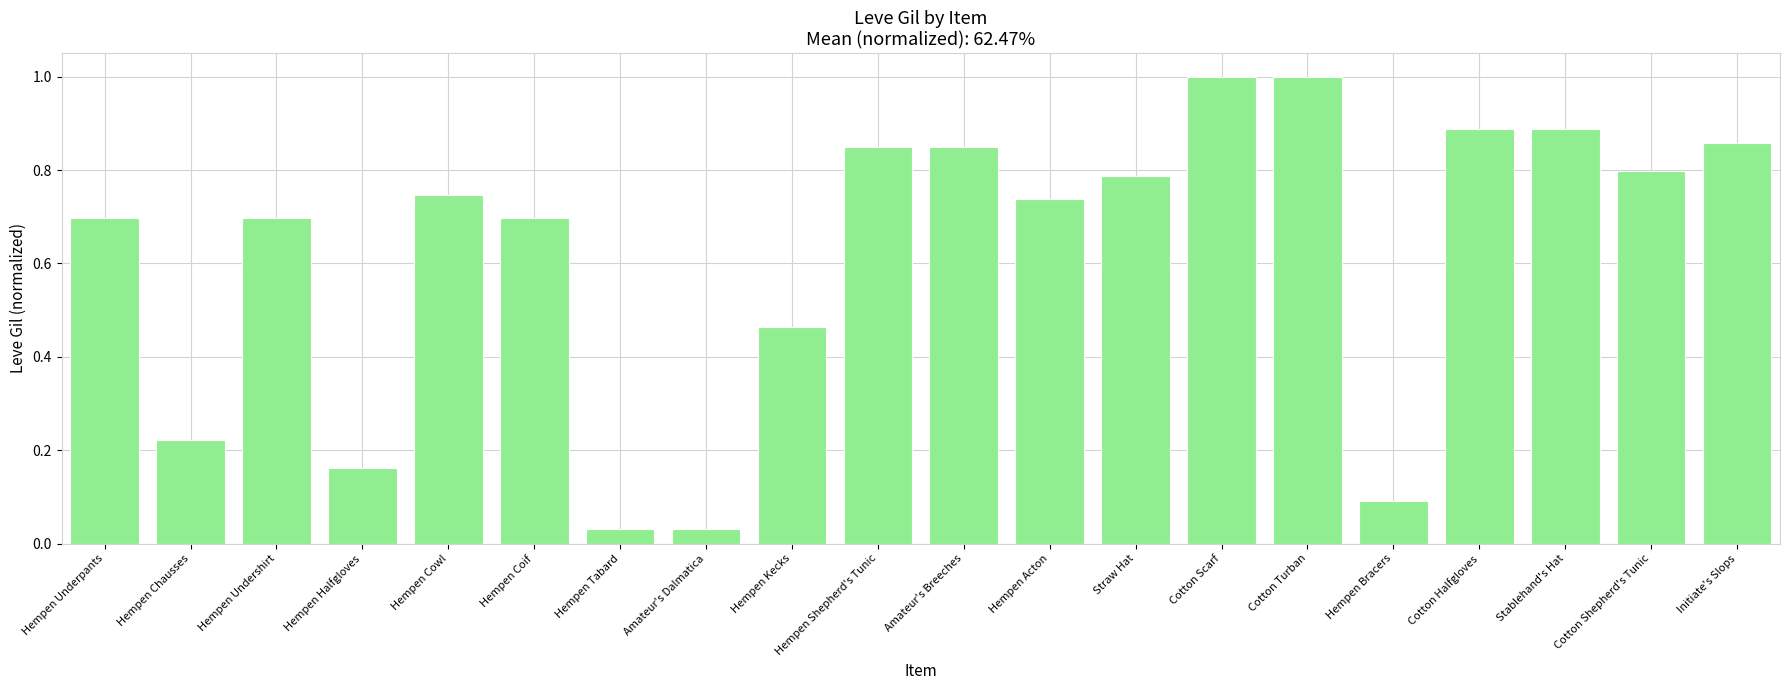

What is the change in value from Hempen Tabard to Amateur's Breeches?

+0.8